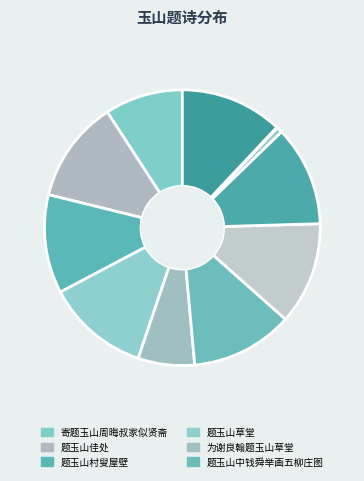

How many slices are in this pie chart?

11